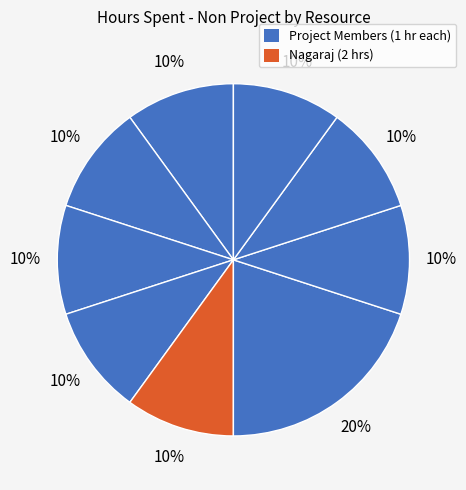

How many slices are in this pie chart?

9